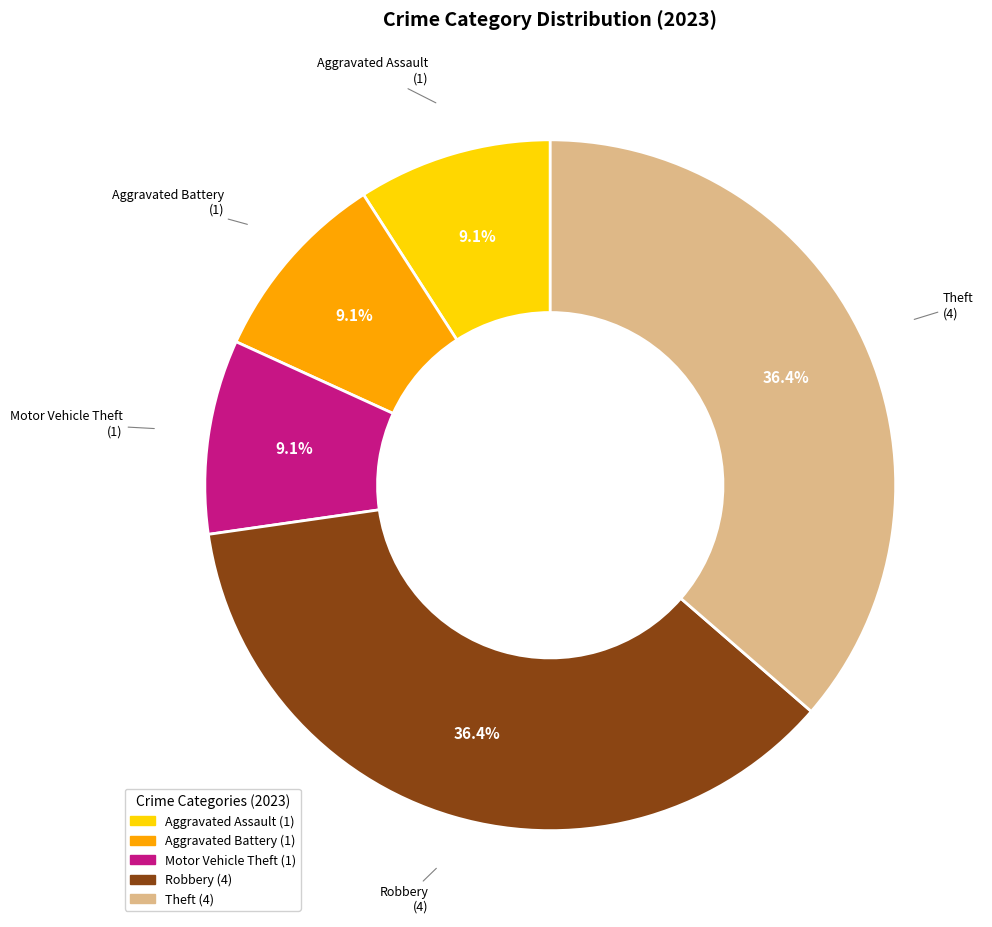

Count the number of slices in the pie.

5